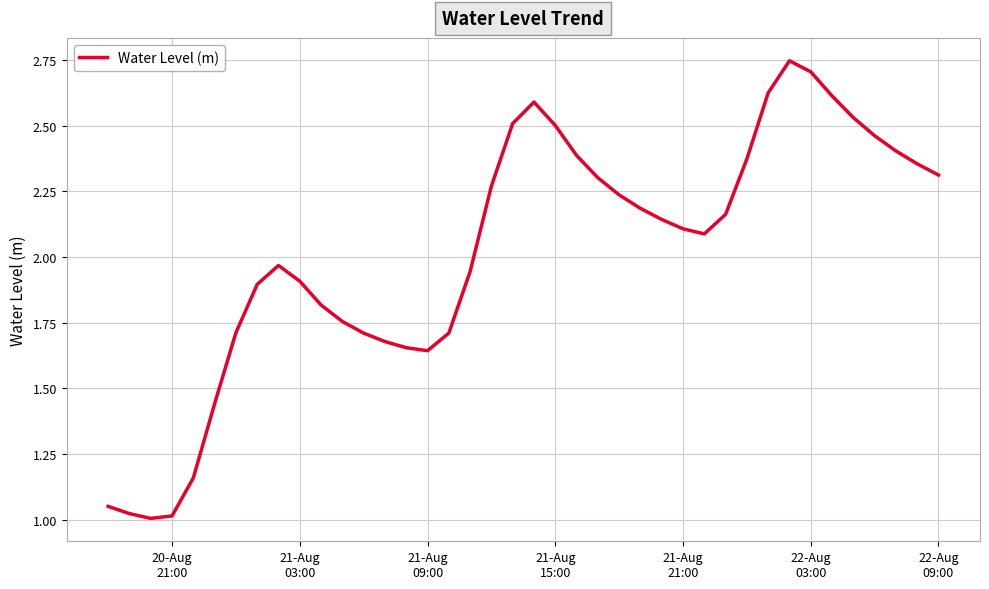

How many lines are shown in the chart?

1